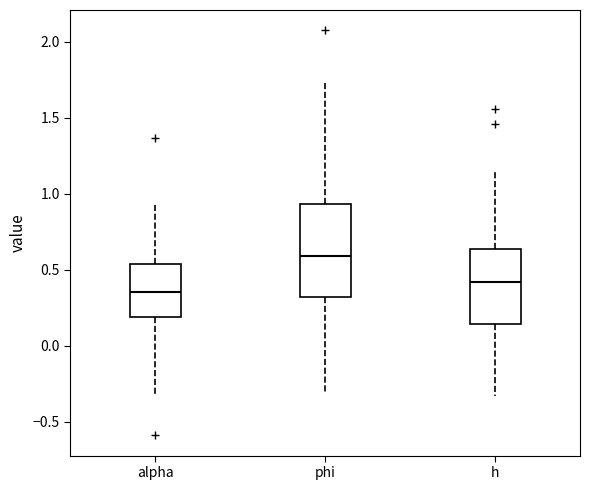

Reading left to right, read every box against the y-axis: the position of its median line, the range the box covers, and the ends of its whiskers. The values are not printed on the chart, so give them approximately, as read against the axis.

alpha: median 0.35, box 0.20 to 0.55, whiskers -0.35 to 0.90
phi: median 0.60, box 0.30 to 0.95, whiskers -0.30 to 1.75
h: median 0.40, box 0.15 to 0.65, whiskers -0.35 to 1.15